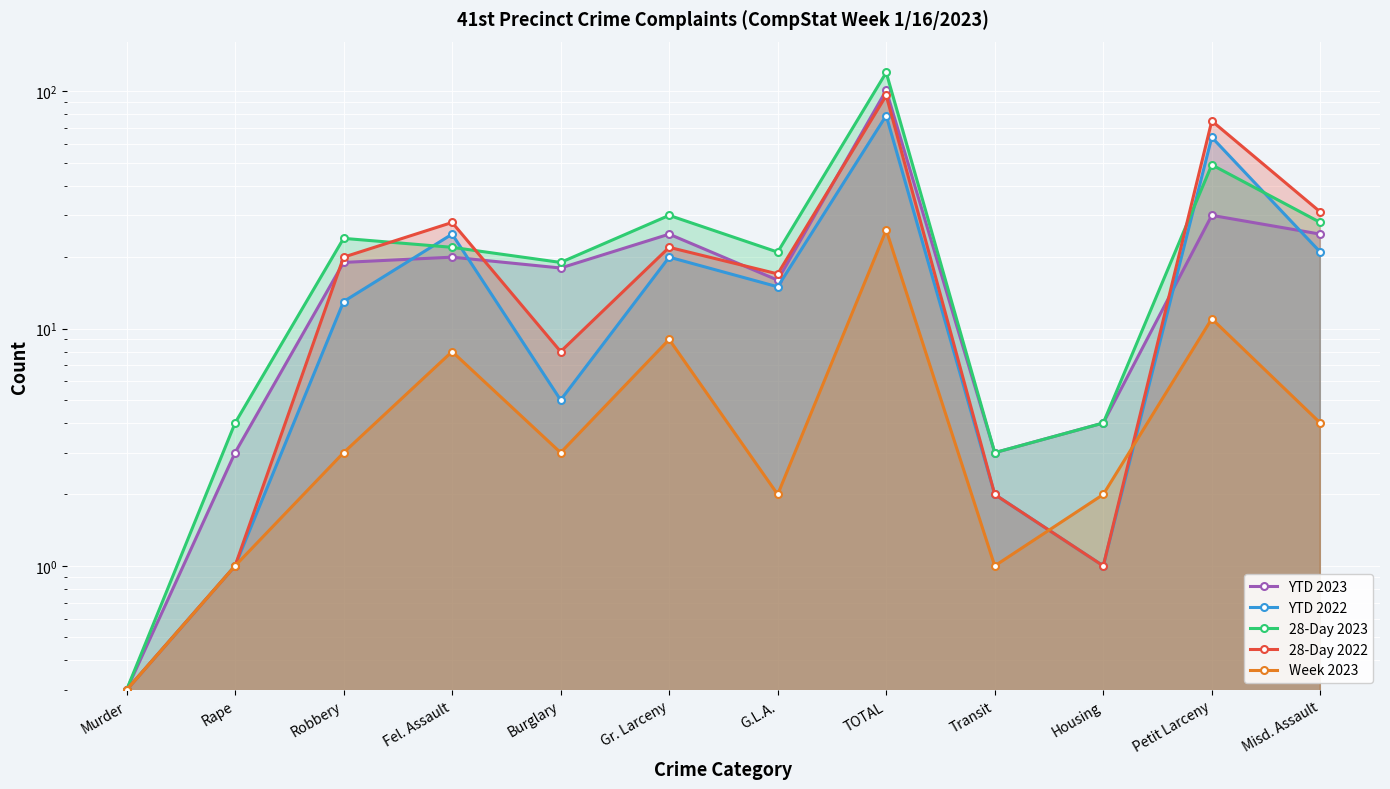

Reading left to right, list all the values displayed in this chart.

YTD 2023: 0.3	3.0	19.0	20.0	18.0	25.0	16.0	101.0	3.0	4.0	30.0	25.0
YTD 2022: 0.3	1.0	13.0	25.0	5.0	20.0	15.0	79.0	2.0	1.0	64.0	21.0
28-Day 2023: 0.3	4.0	24.0	22.0	19.0	30.0	21.0	120.0	3.0	4.0	49.0	28.0
28-Day 2022: 0.3	1.0	20.0	28.0	8.0	22.0	17.0	96.0	2.0	1.0	75.0	31.0
Week 2023: 0.3	1.0	3.0	8.0	3.0	9.0	2.0	26.0	1.0	2.0	11.0	4.0